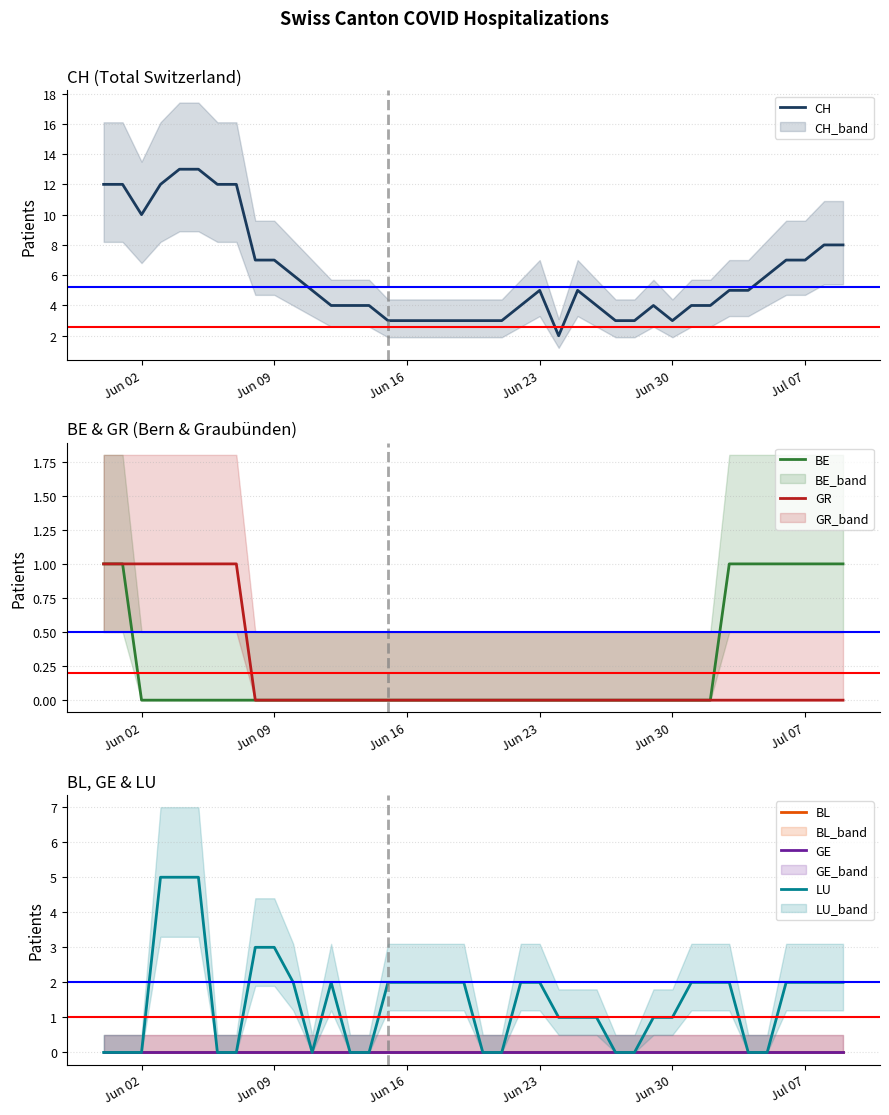

Rank the series by their maximum value, from highest to lowest.

CH, LU, BE, GR, BL, GE